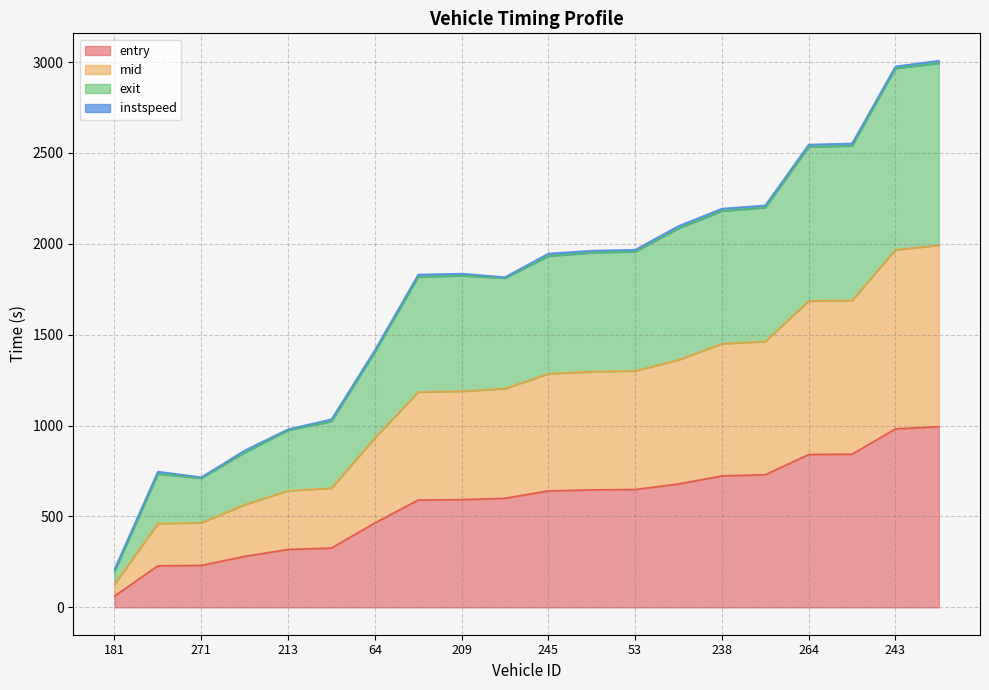

True or false: exit and mid cross at least once.

False